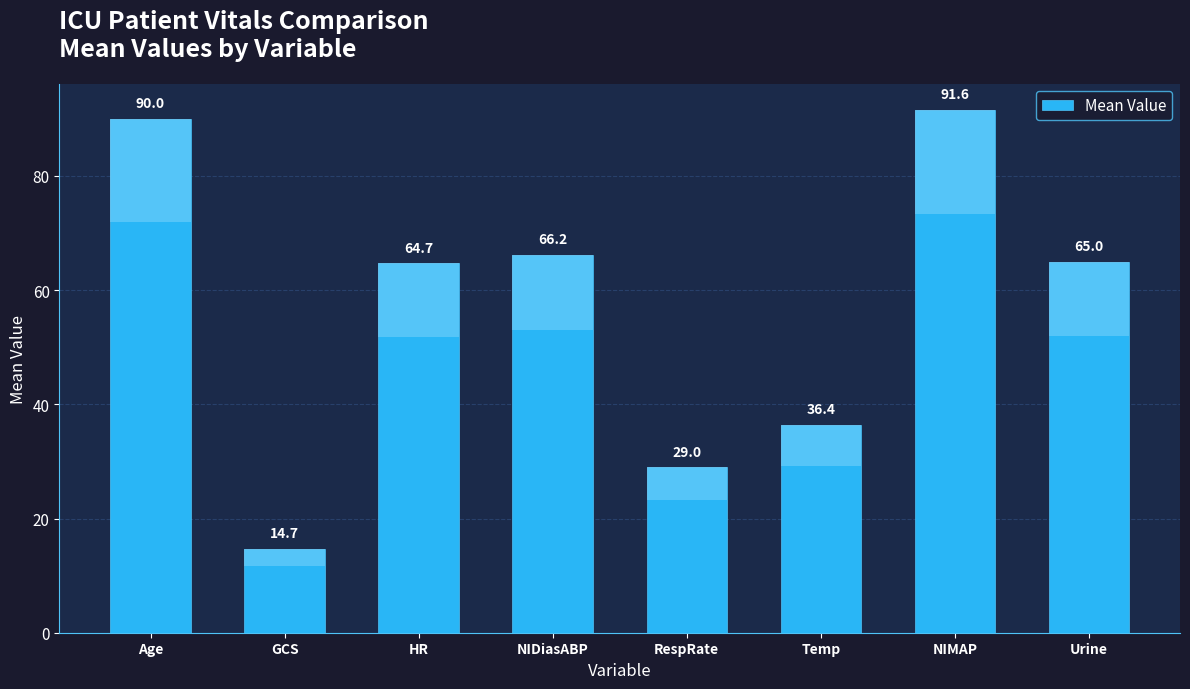

What is the change in value from NIDiasABP to Urine?

-1.2